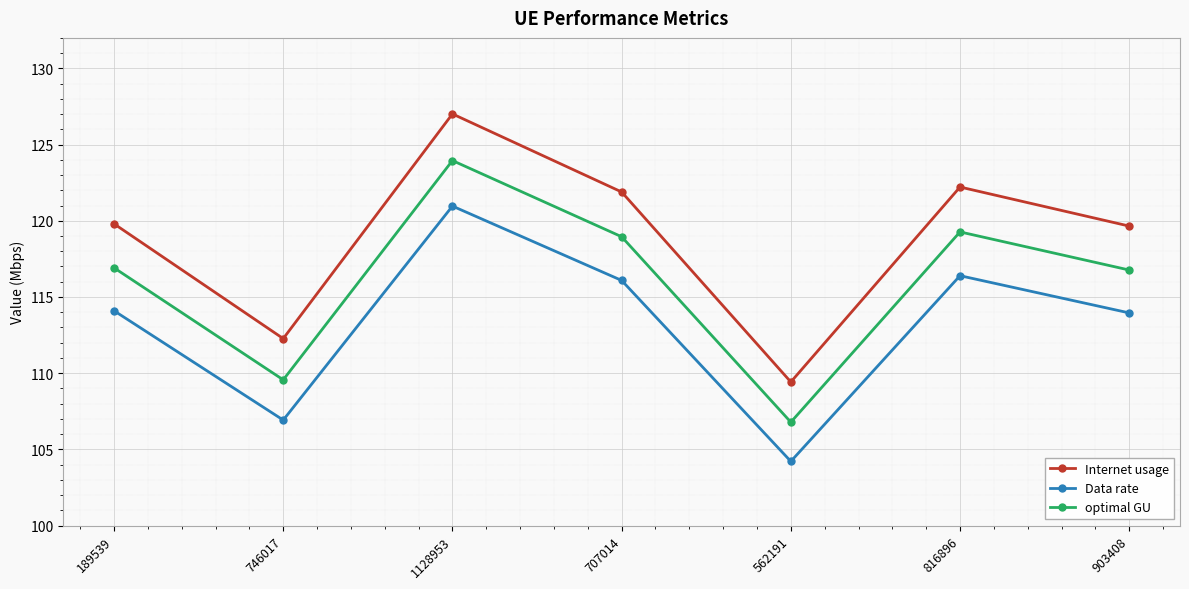

Count the number of data series in this chart.

3